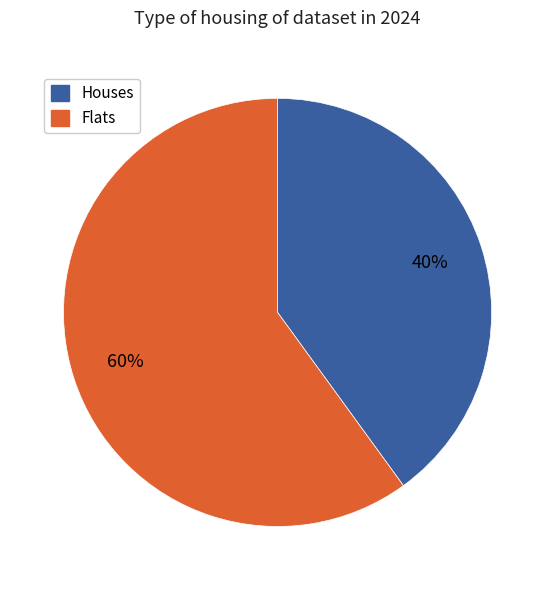

Is there any slice that represents more than half of the pie?

Yes